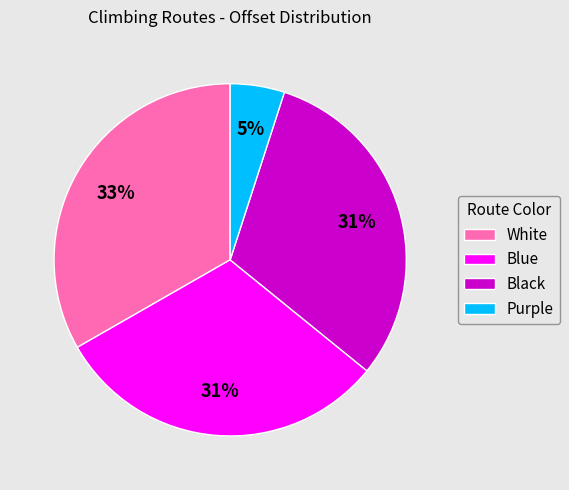

To the nearest percent, what is the difference between the Purple and White slice percentages?

28%